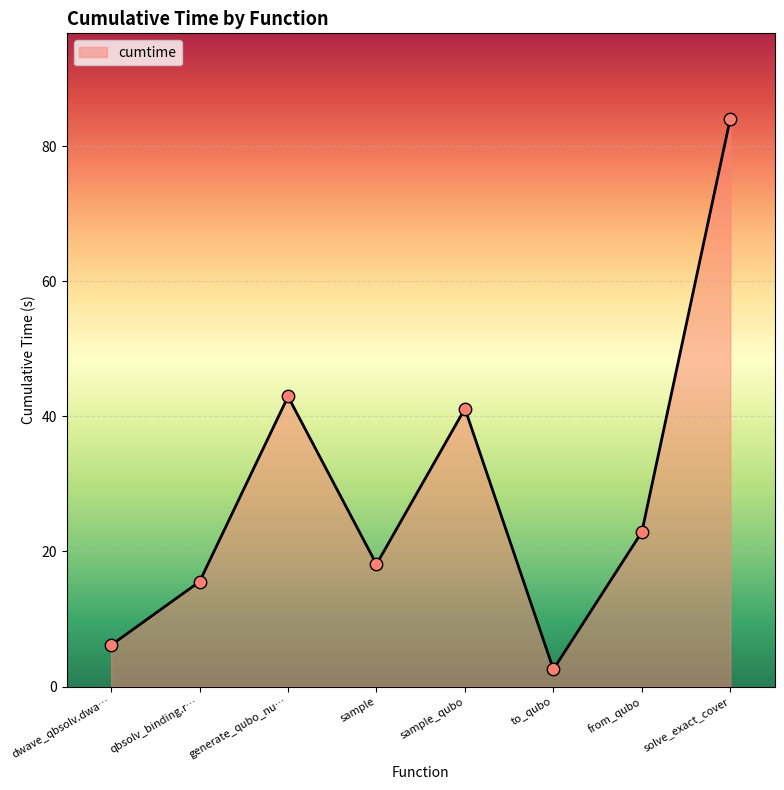

What is the change in value from to_qubo to from_qubo?

+20.3